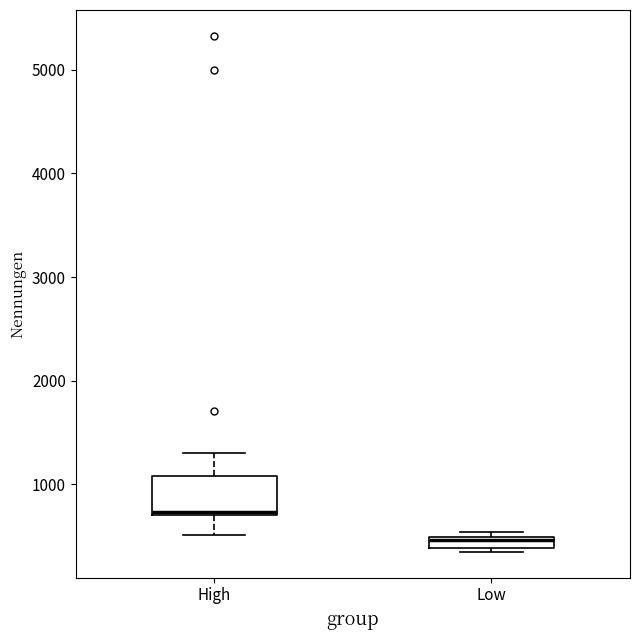

Where is the upper edge of the box for High on the y-axis? The values are not printed on the chart, so give them approximately, as read against the axis.

1100